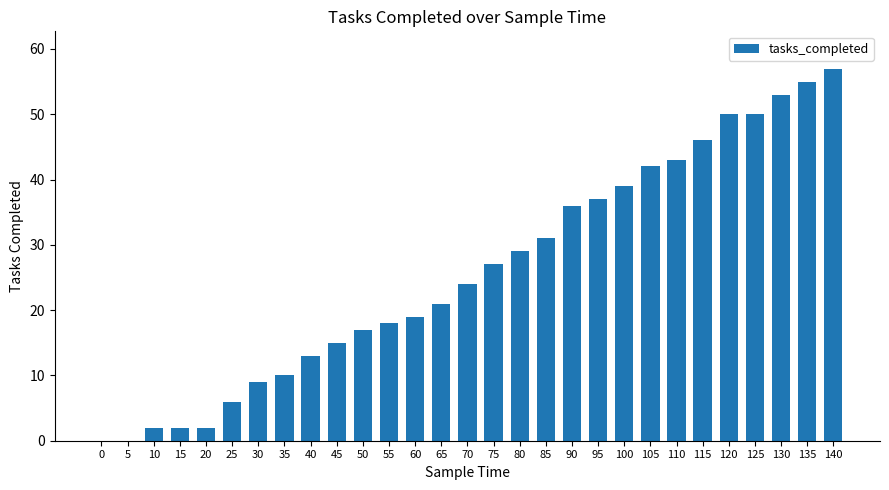

What is the sum of the values at 90 and 45?

51